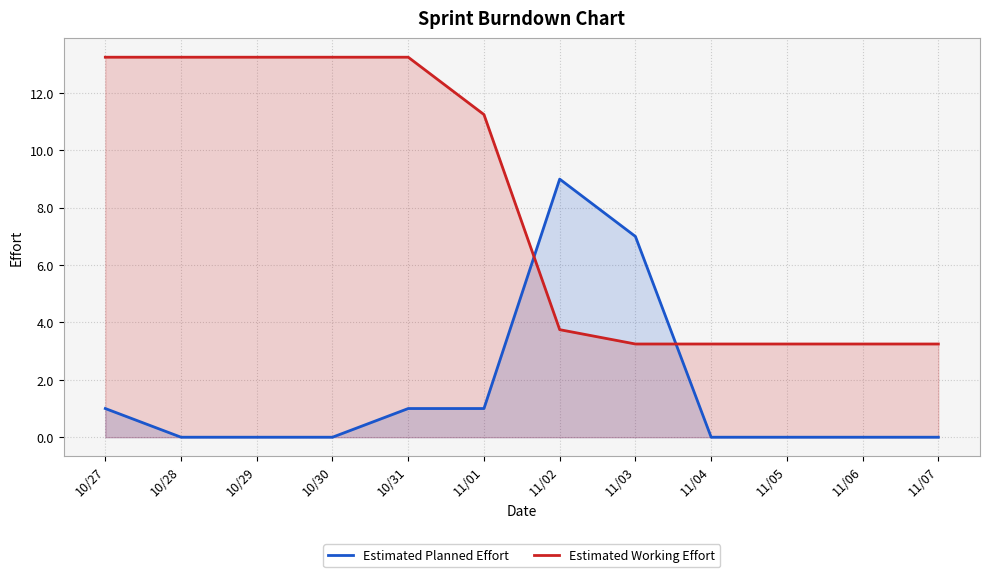

What is the label of the 3rd point from the right?

11/05